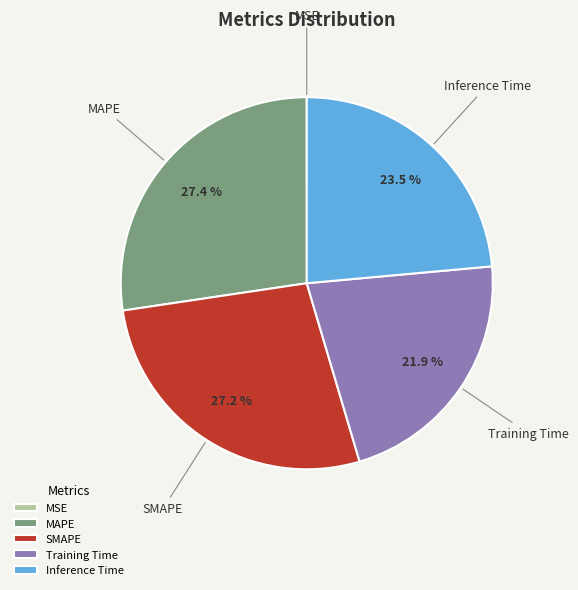

Which has a higher value, MAPE or Training Time?

MAPE